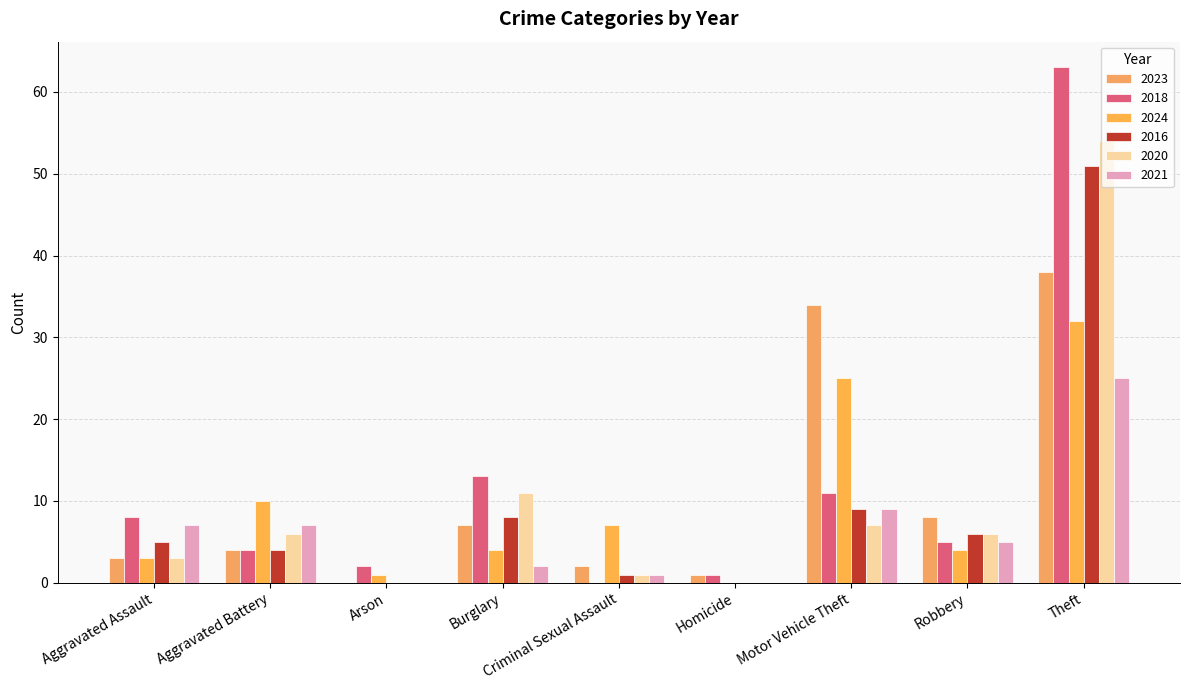

What are all the series names shown in the legend?

2023, 2018, 2024, 2016, 2020, 2021